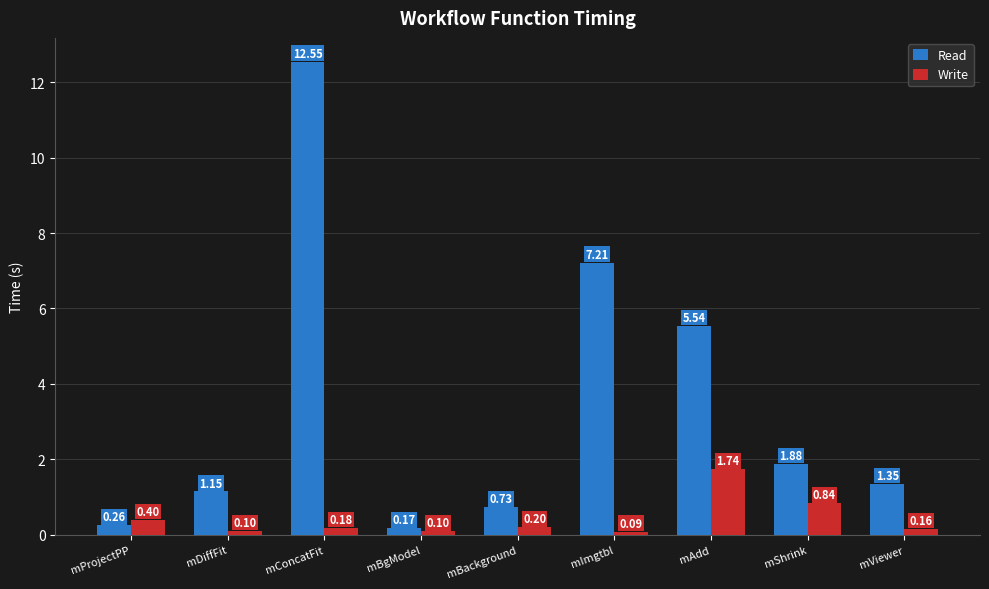

What is the greatest value displayed?

12.5